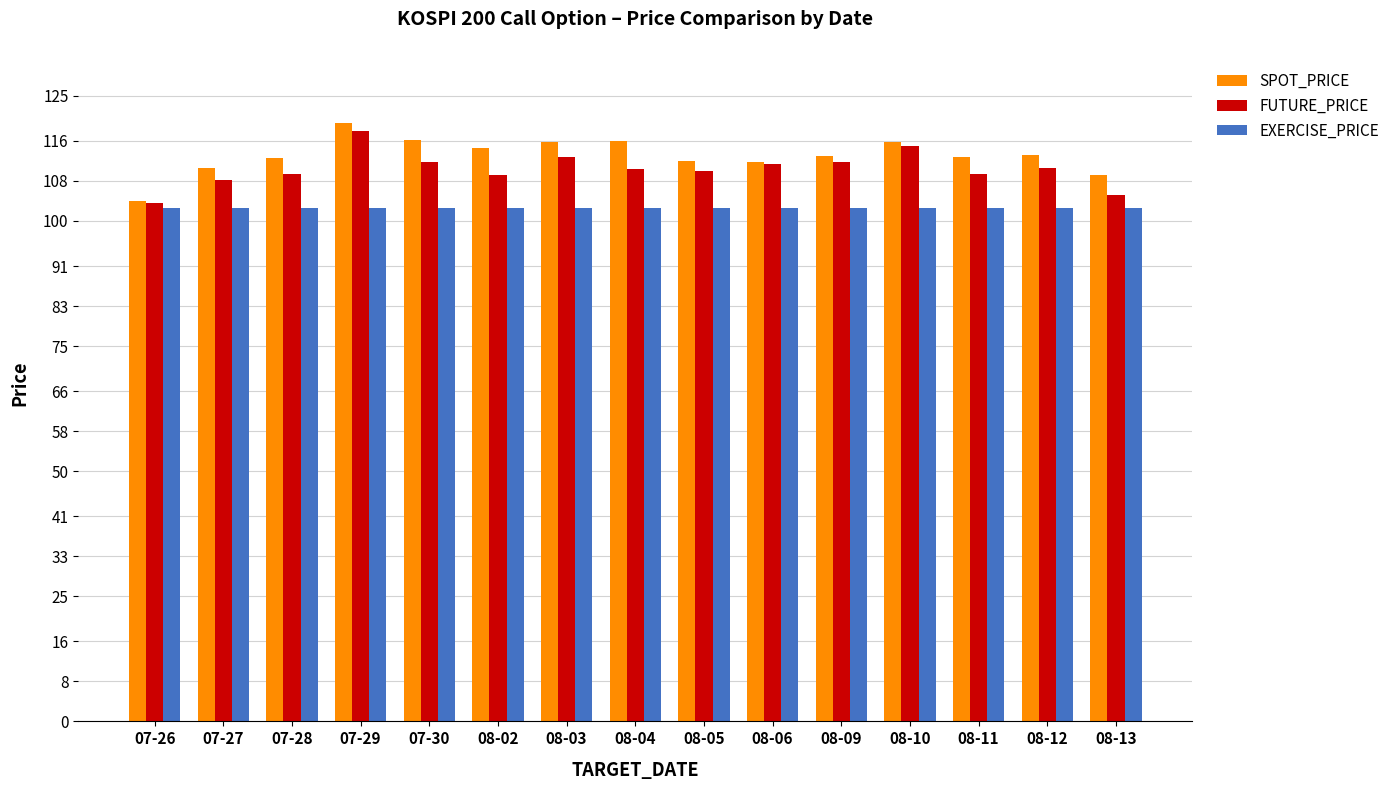

What is the label of the 3rd bar from the right?

08-11